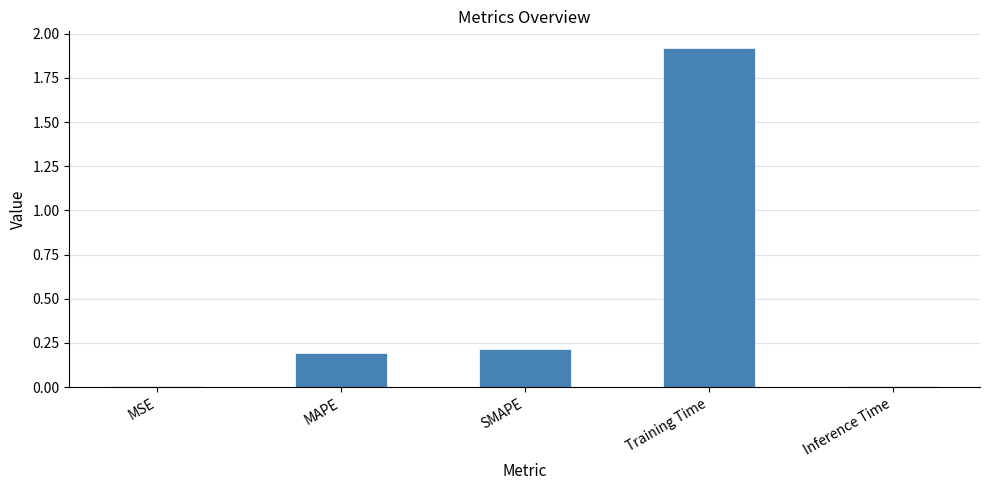

What is the greatest value displayed?

1.9